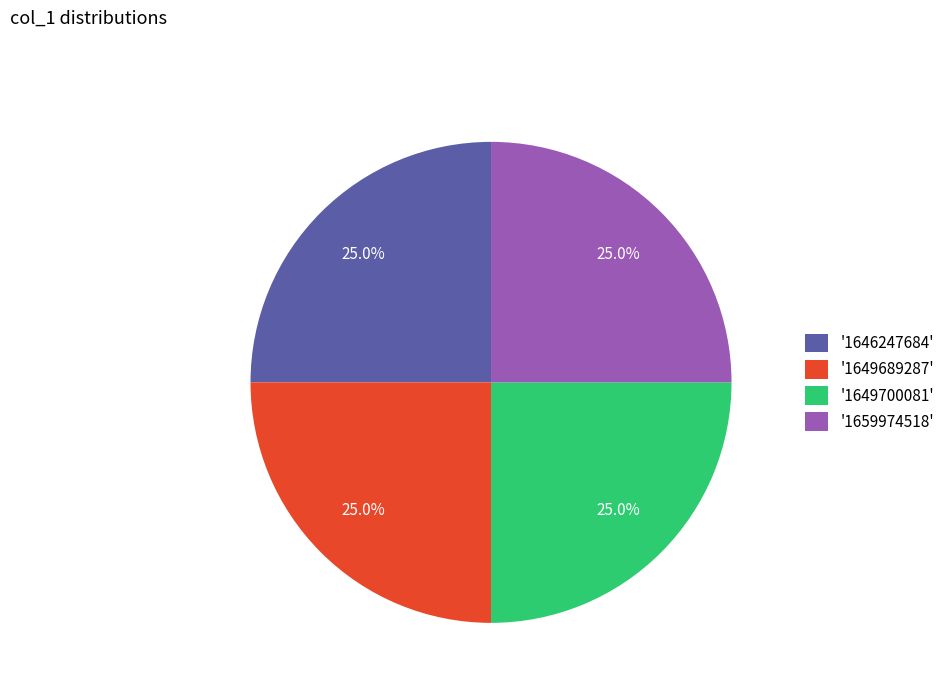

What is the ratio of the value at '1659974518' to the value at '1649689287'?

1.0